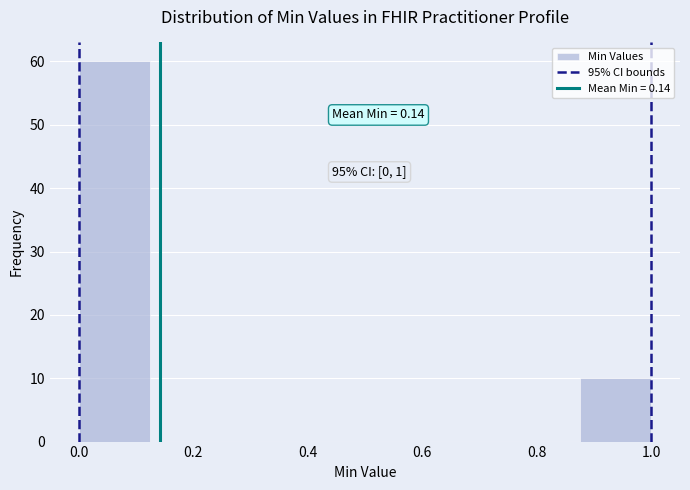

Over which range of the x-axis is the bar tallest?

0.000 to 0.125